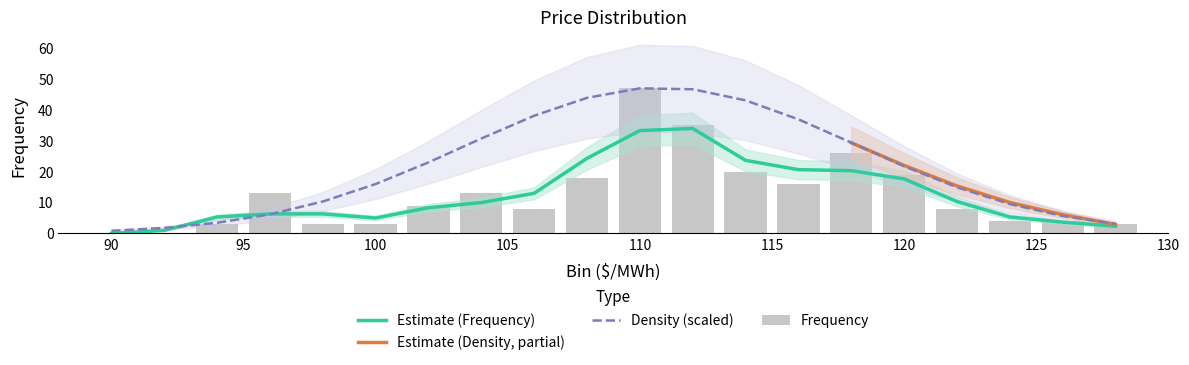

What is the sum of the Frequency values at 114 and 122?

28.0